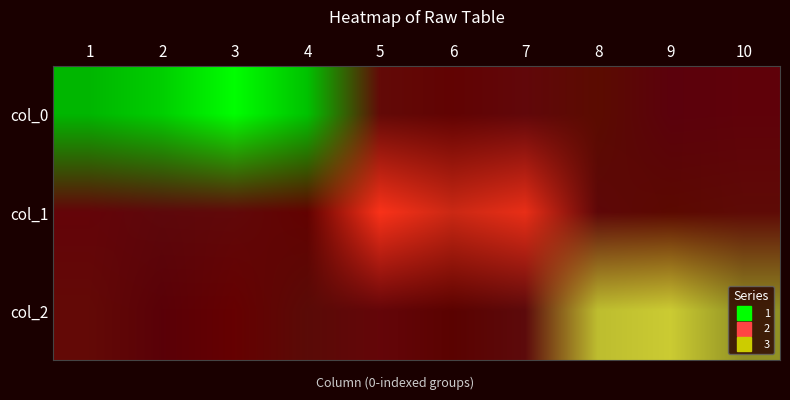

What is the greatest value displayed?

1